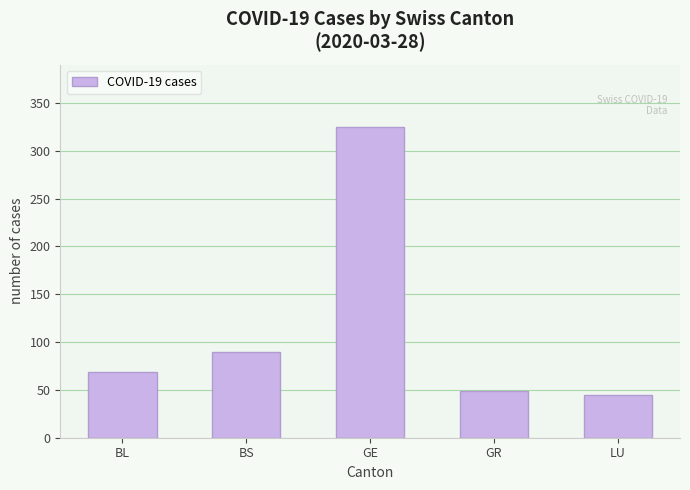

Rank the categories by value from lowest to highest.

LU, GR, BL, BS, GE